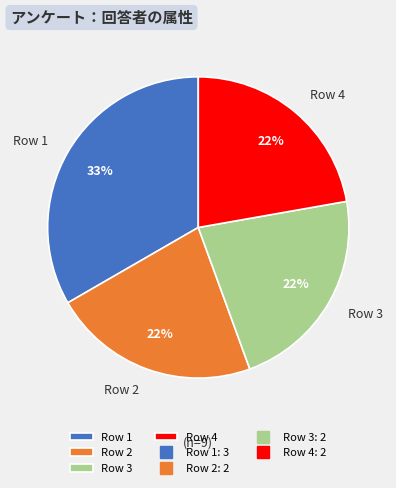

What is the largest slice in the pie chart?

Row 1